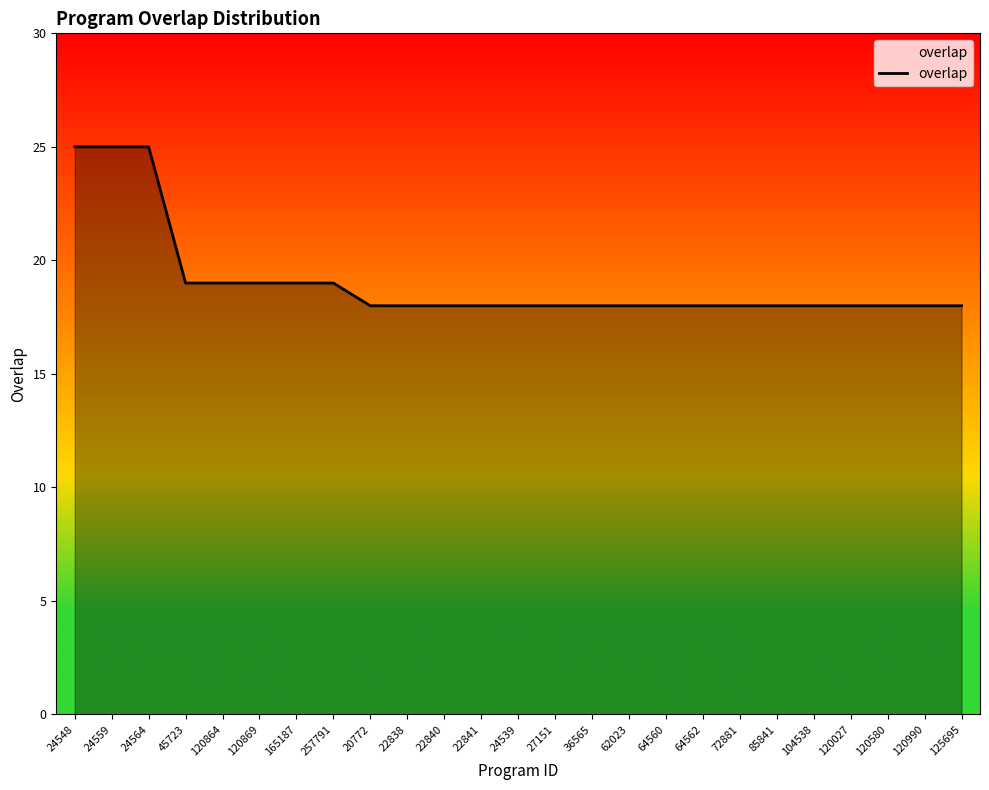

Does the chart display data point markers on the line(s)?

No